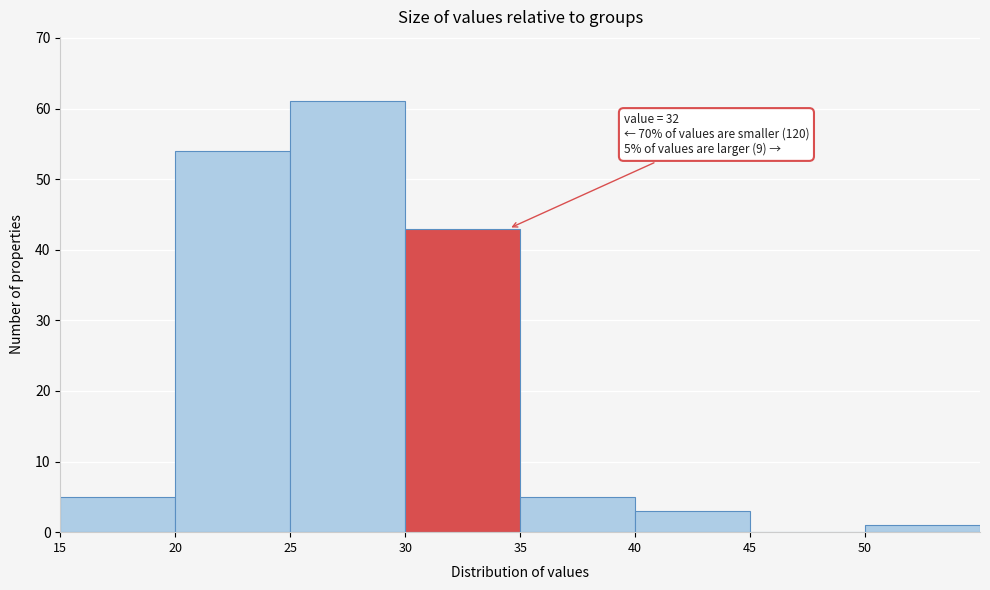

Over which range of the x-axis is the bar tallest?

25 to 30